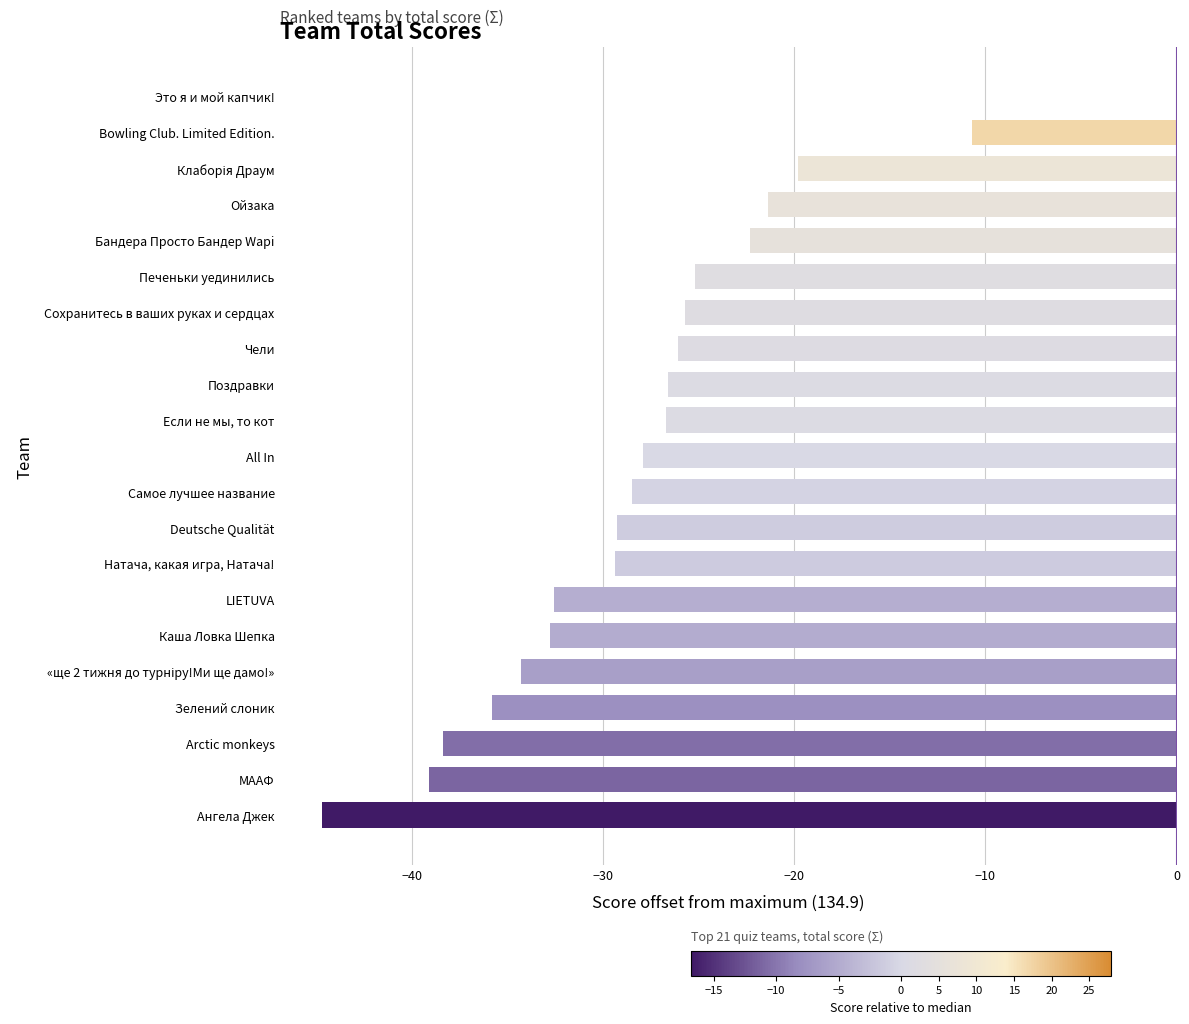

What is the sum of the values at Печеньки уединились and Это я и мой капчик!?

-25.2